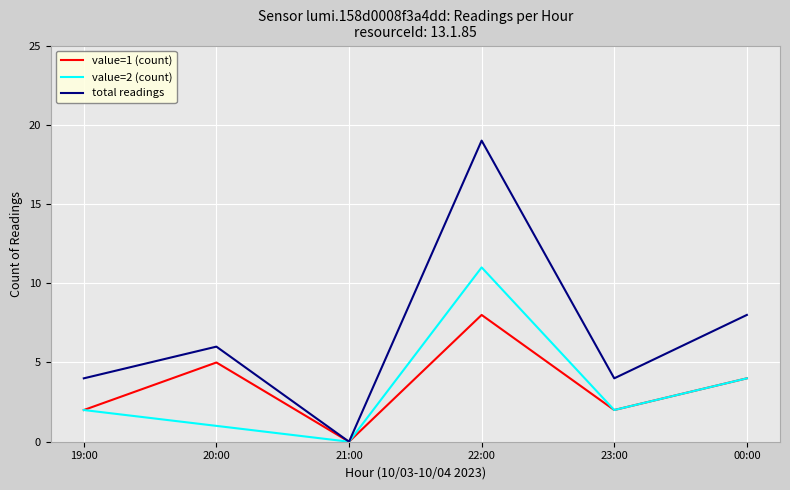

What is the average value of the value=2 (count) series?

3